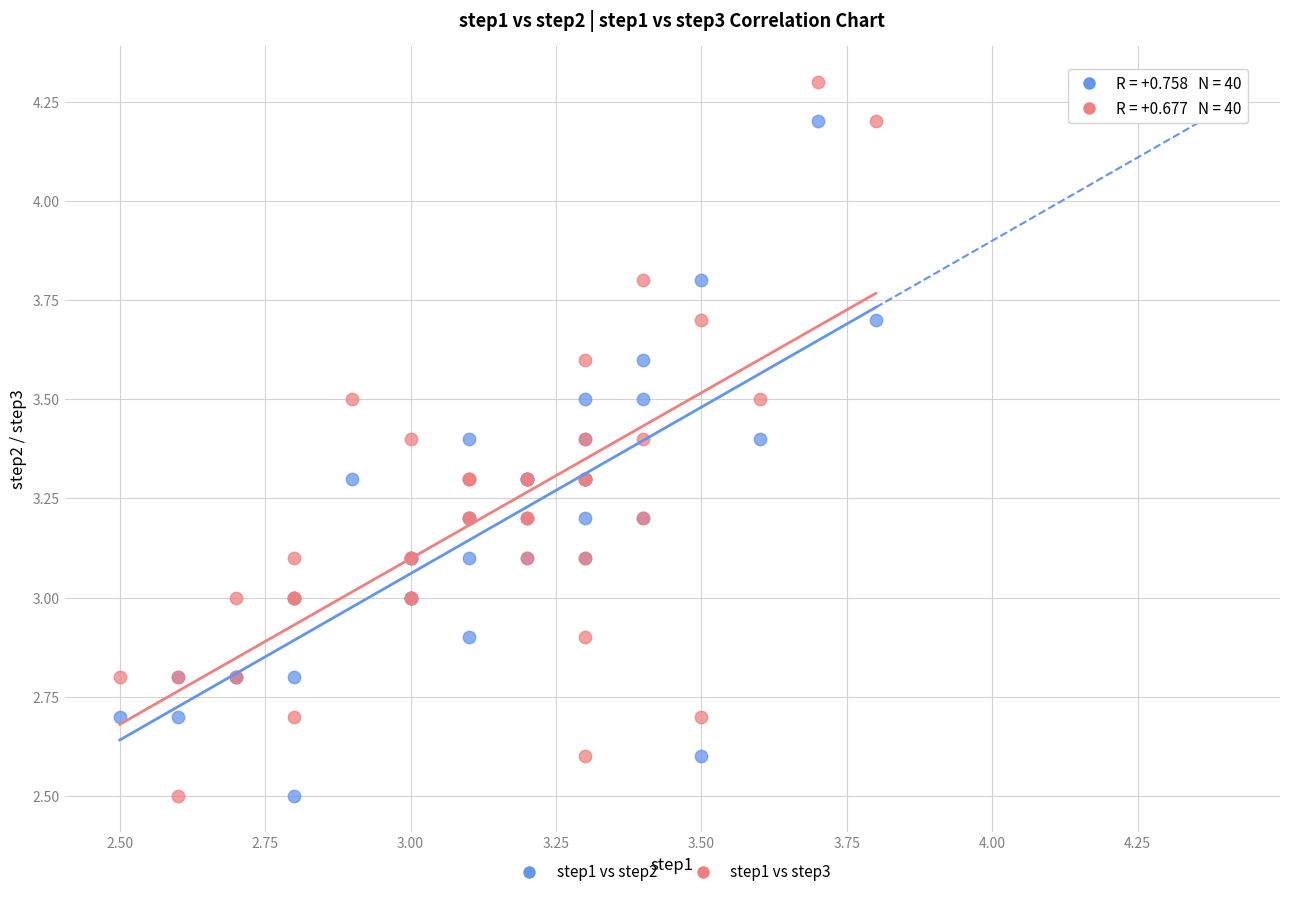

Which series has the largest Y range (max minus min)?

step1 vs step3